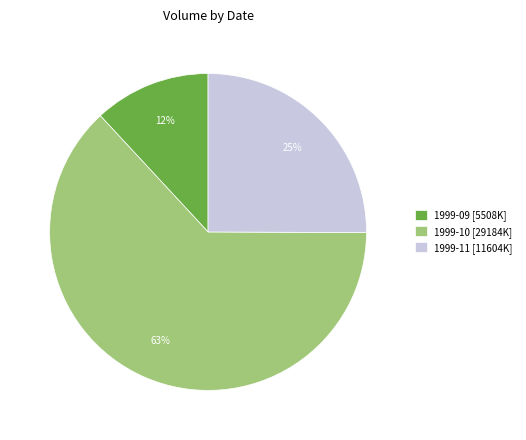

True or false: 1999-11 [11604K] accounts for 25% of the total.

True